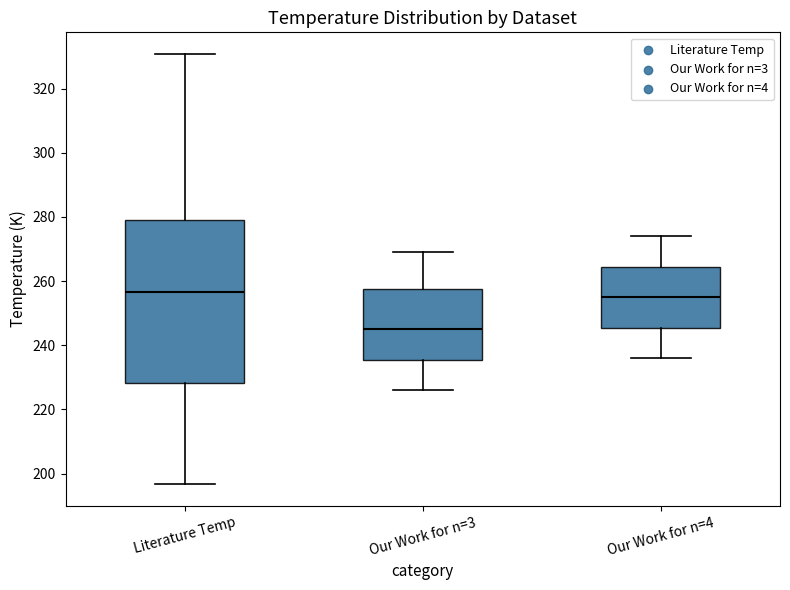

Comparing the boxes themselves (not the whiskers), which one is the tallest?

Literature Temp